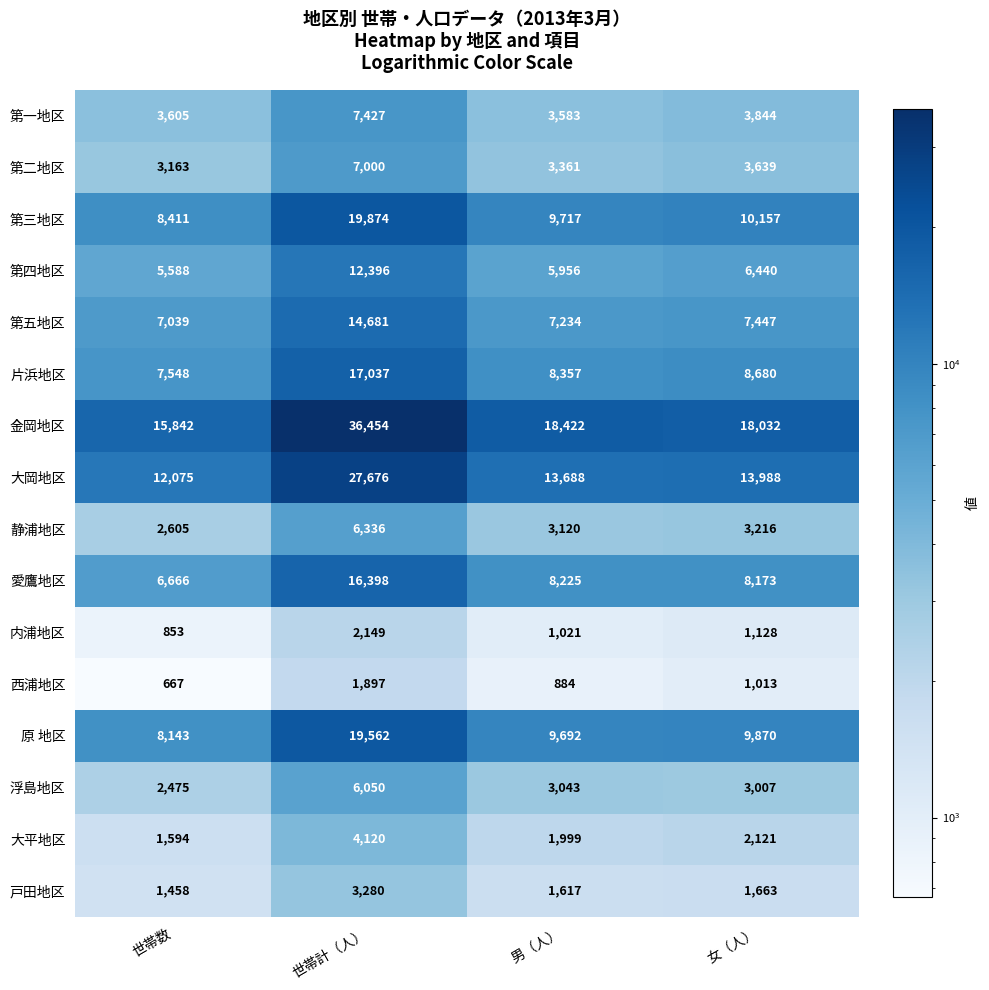

Which series has the largest total across all categories?

金岡地区